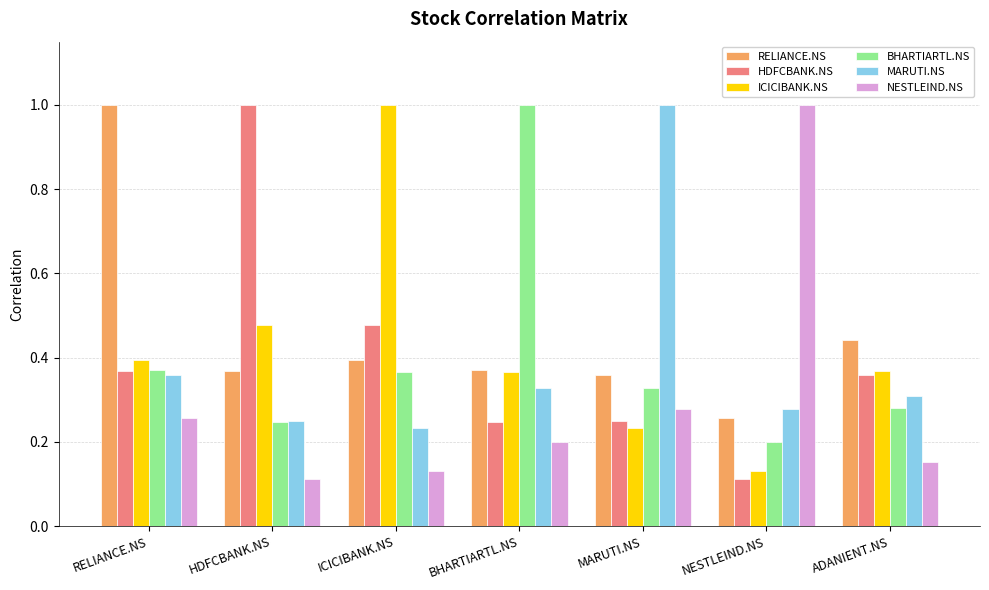

Is it true that BHARTIARTL.NS equals 0.1 at HDFCBANK.NS?

False